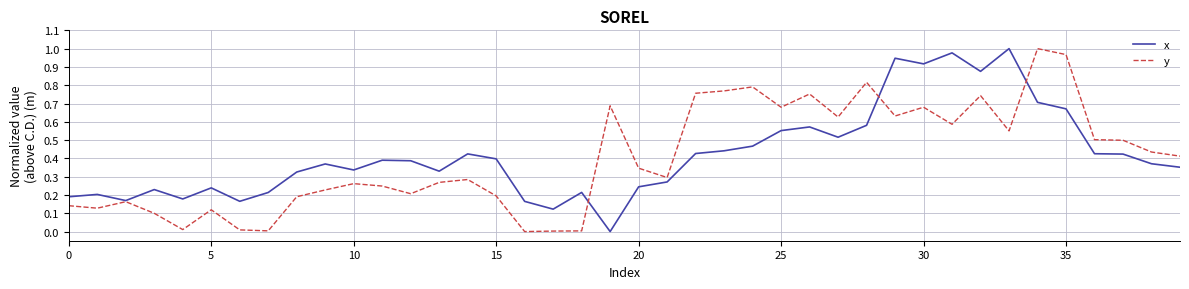

Does the chart have visible grid lines?

Yes